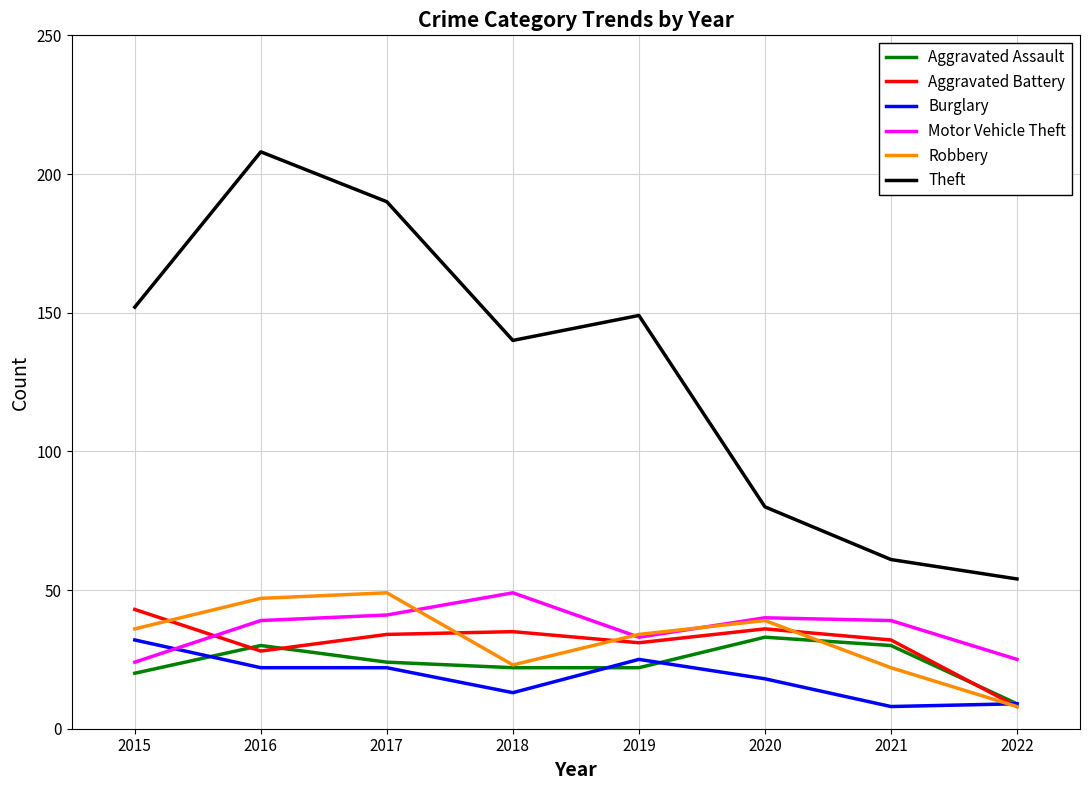

True or false: Aggravated Assault has a value of 10 at 2015.

False